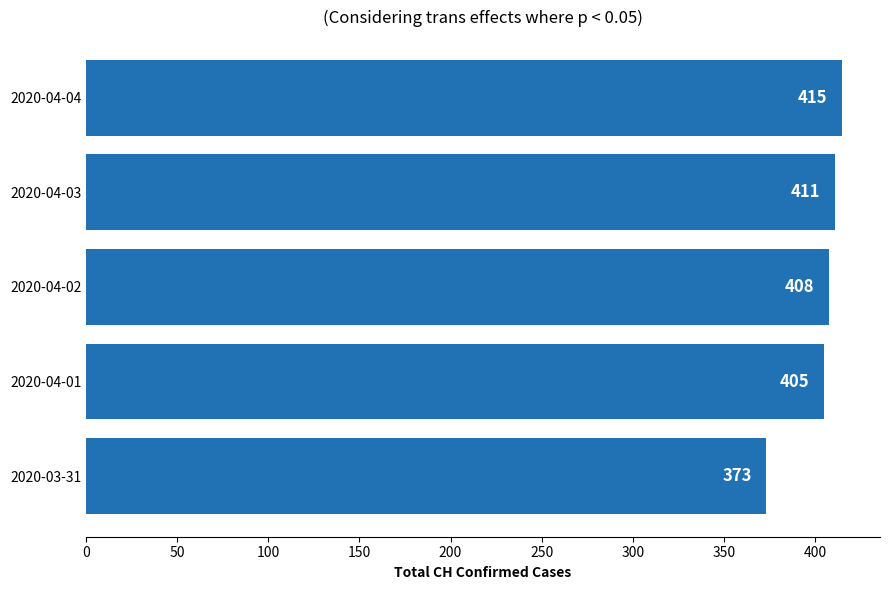

How many bars are there in total?

5